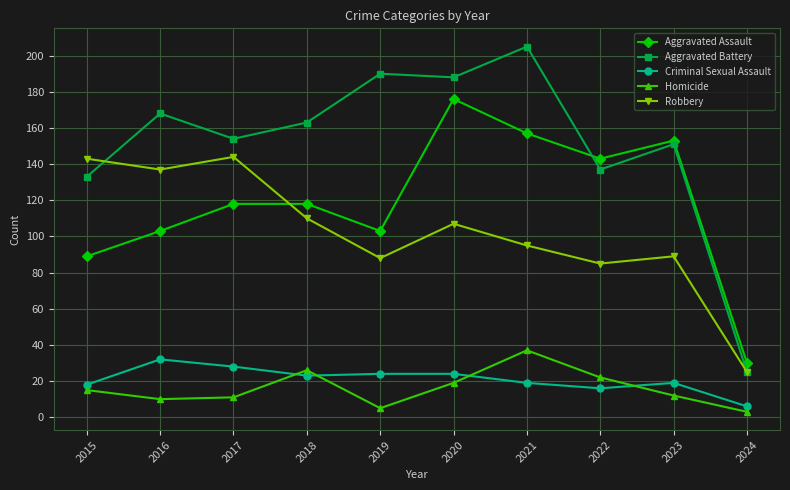

At 2020, list the series in order from largest to smallest.

Aggravated Battery, Aggravated Assault, Robbery, Criminal Sexual Assault, Homicide